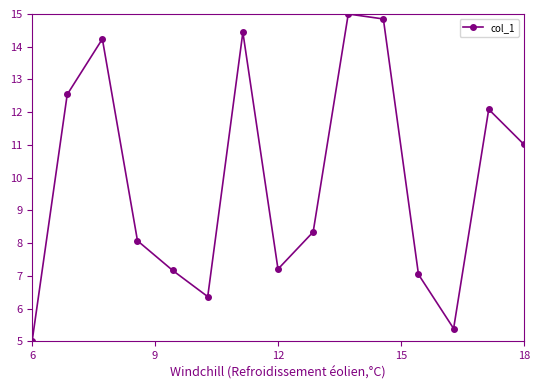

True or false: the data has more than 0 interior local peaks.

True